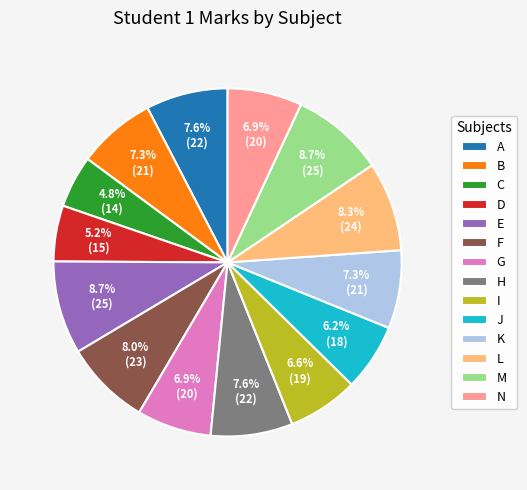

What is the ratio of the value at K to the value at C?

1.5